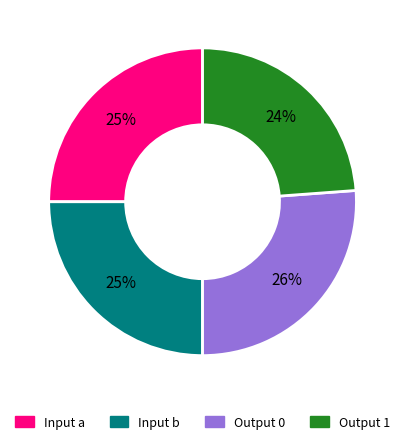

Does any single category account for the majority?

No